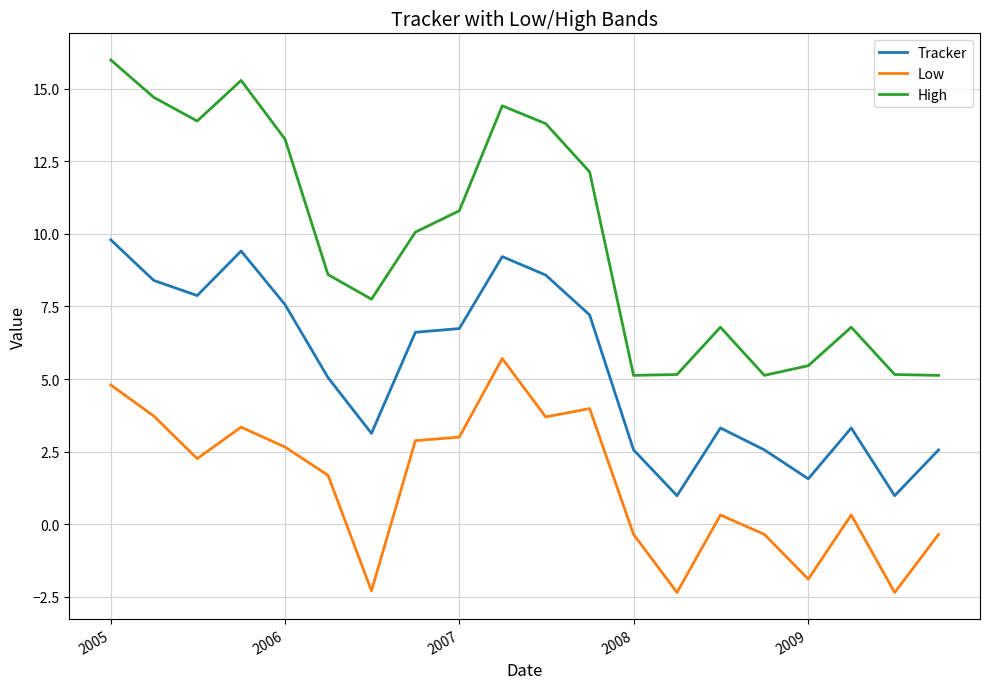

Rank the series by their average value, from lowest to highest.

Low, Tracker, High